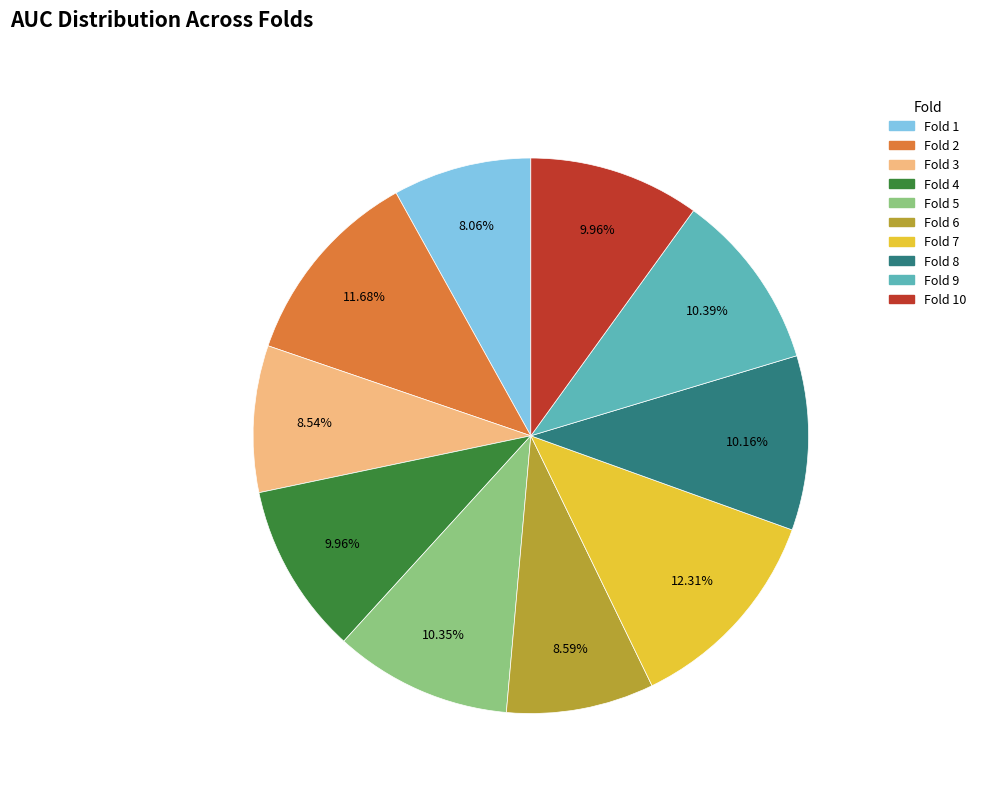

How many slices are in this pie chart?

10